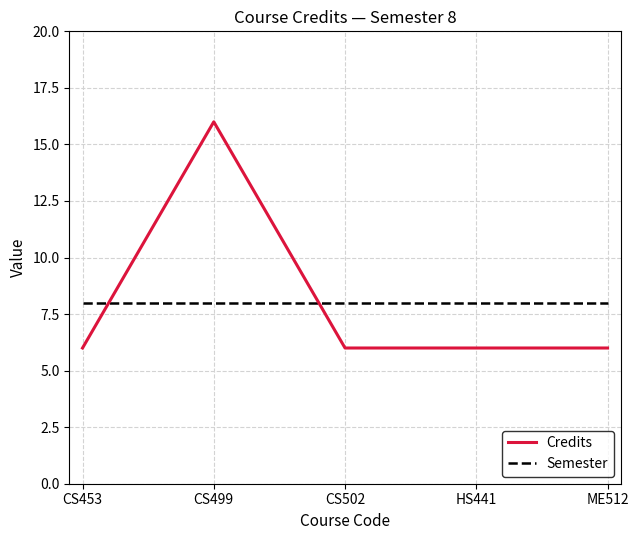

How many distinct data groups are displayed?

2